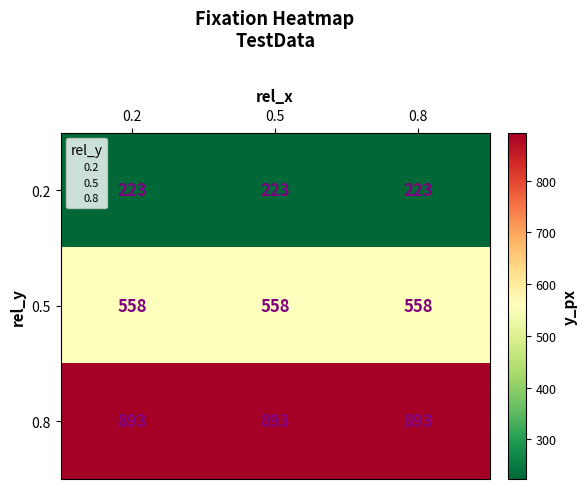

Rank the series at 0.8 from highest to lowest value.

0.8, 0.5, 0.2